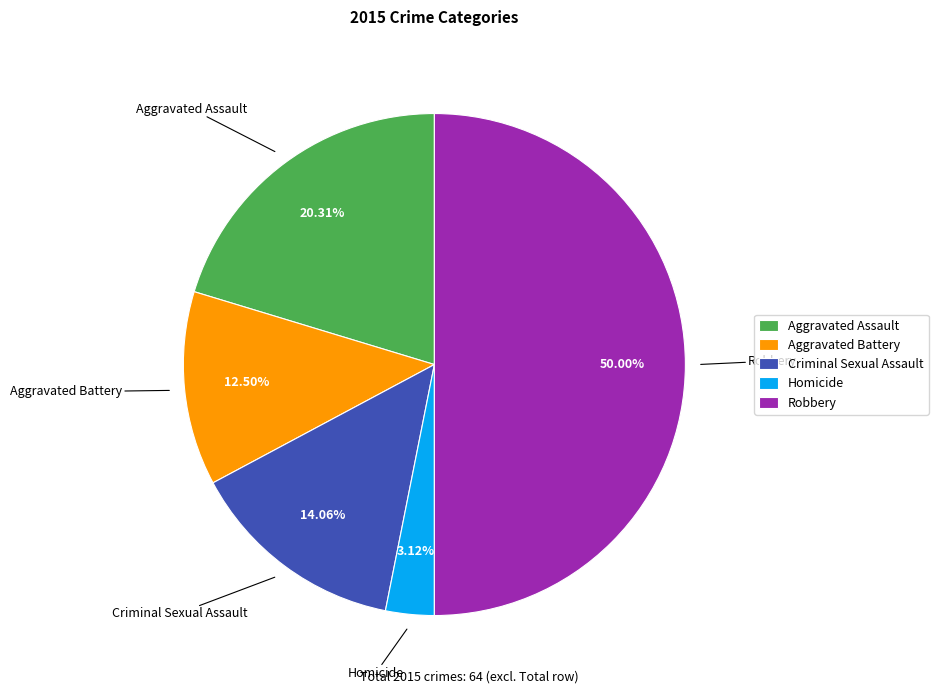

The Aggravated Assault slice represents 13% of the pie. True or false?

False